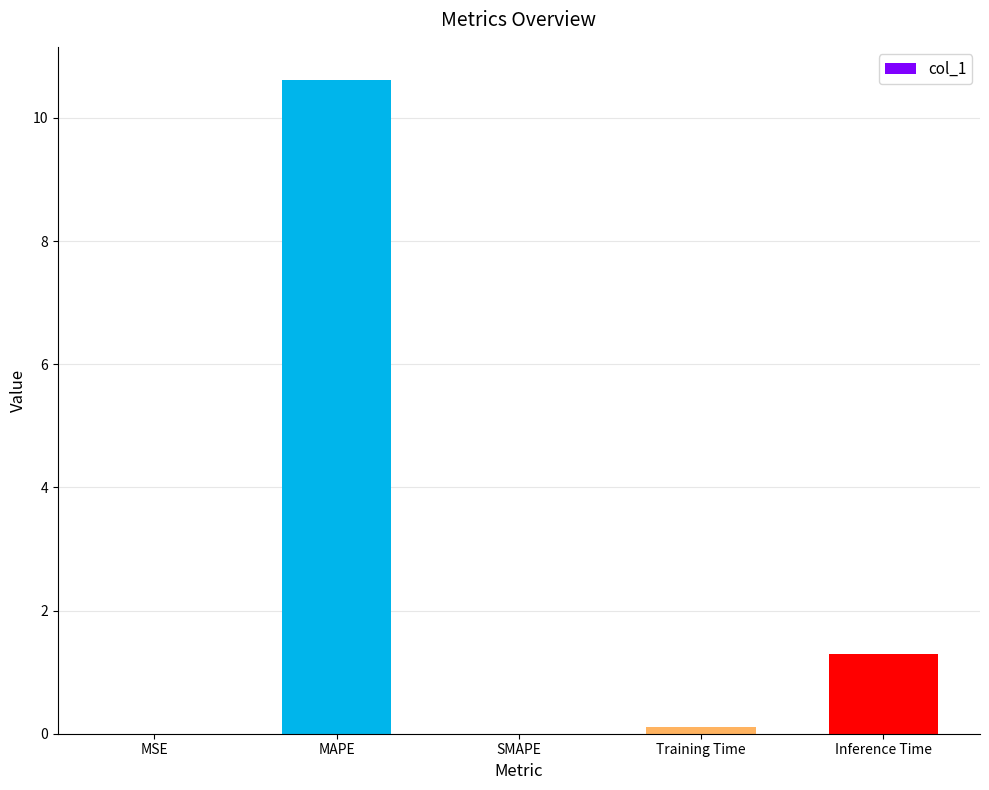

What is the difference between the values at MSE and Training Time?

0.1